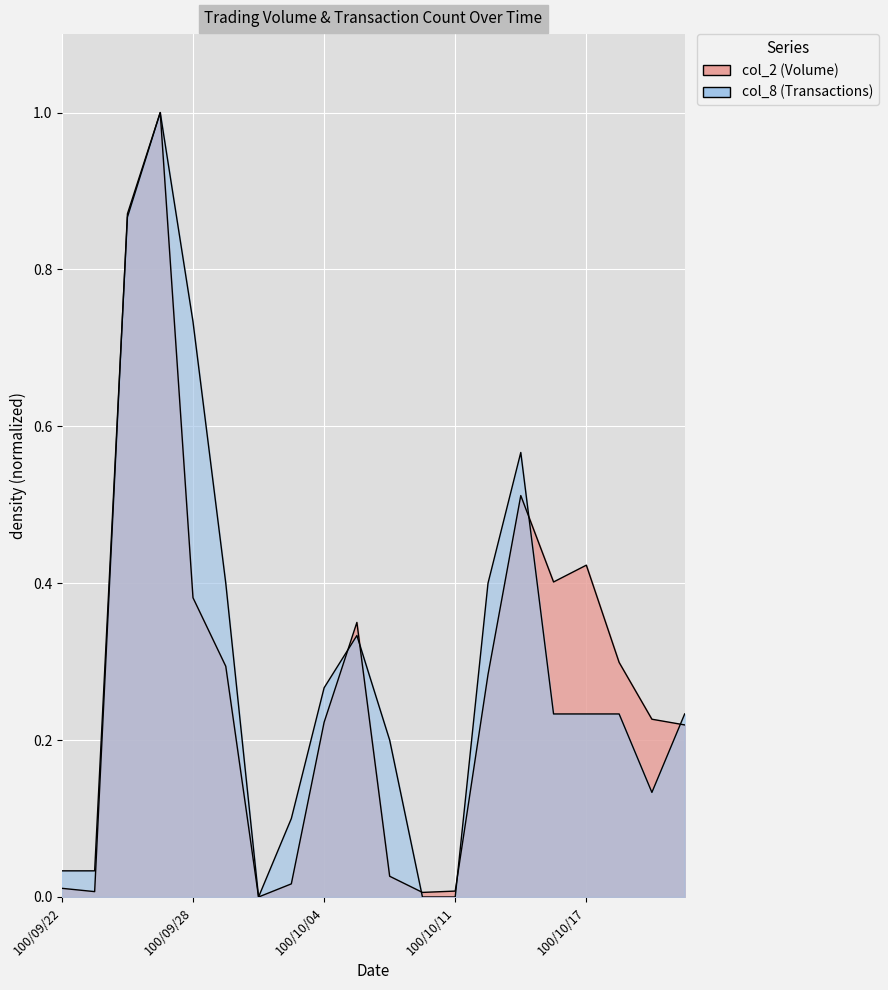

In col_2, how many points are higher than both neighbors (excluding endpoints)?

4